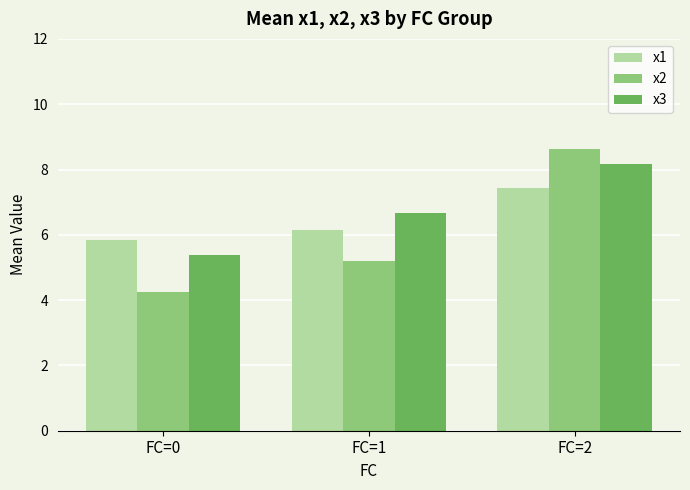

At which label does x1 reach its minimum?

FC=0